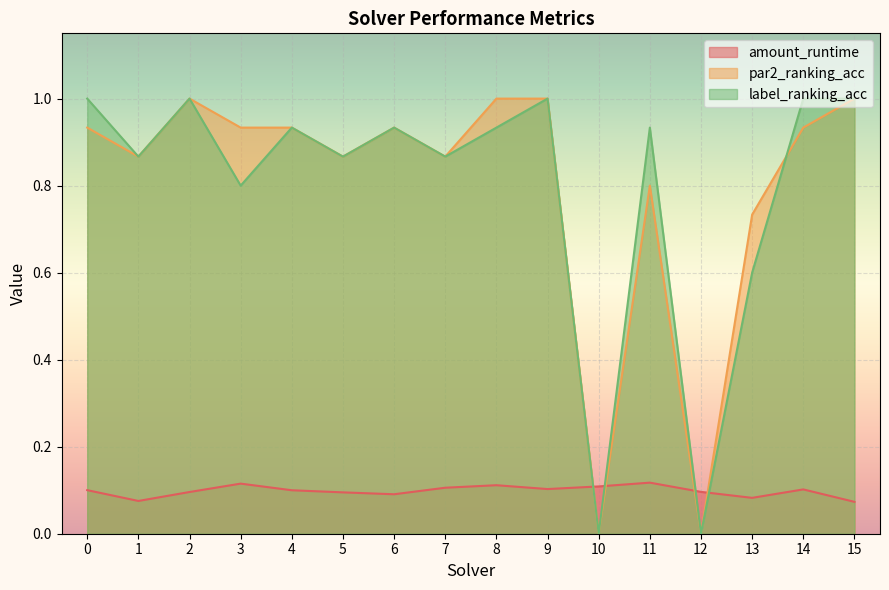

Where is the first local minimum for label_ranking_acc?

1